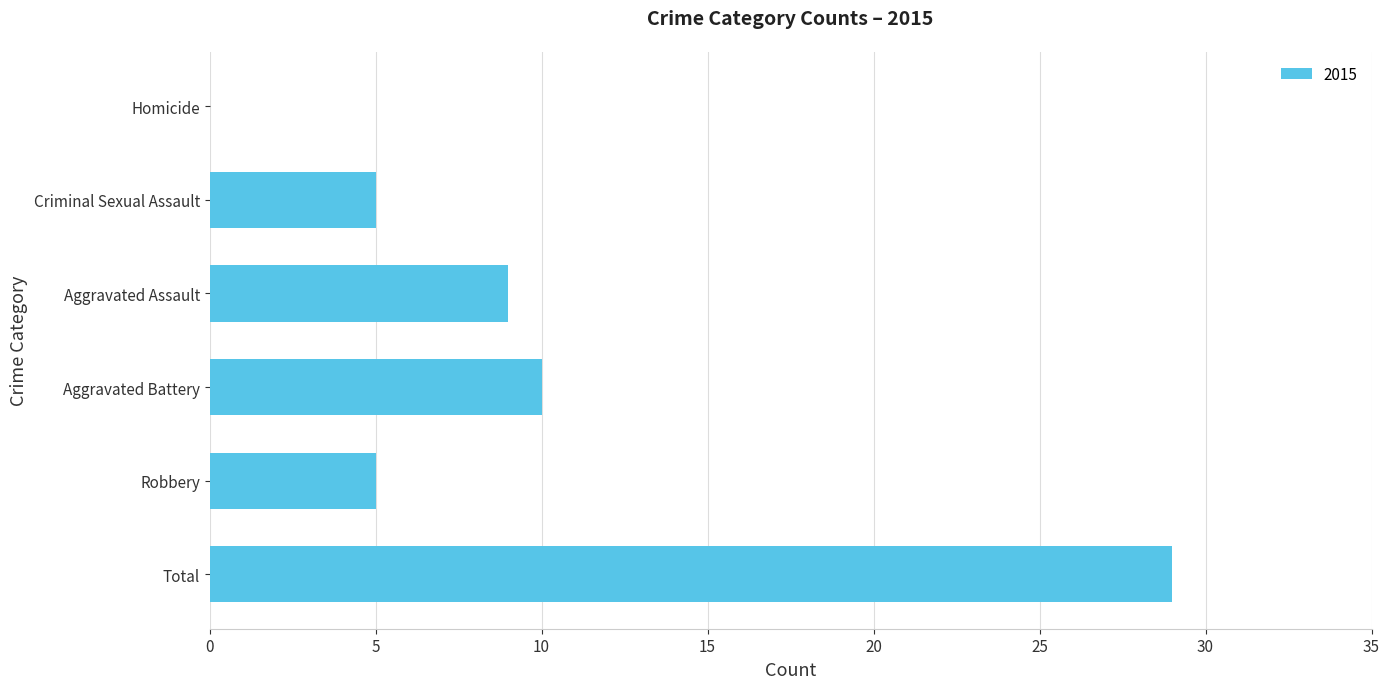

At which label is the value closest to 14?

Aggravated Battery